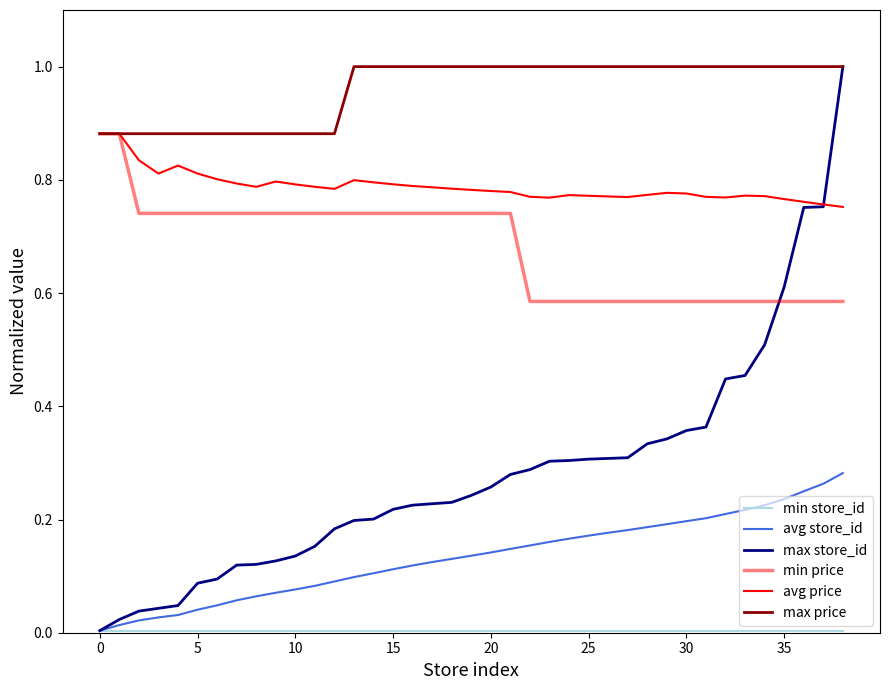

At which label does avg store_id reach its peak?

38